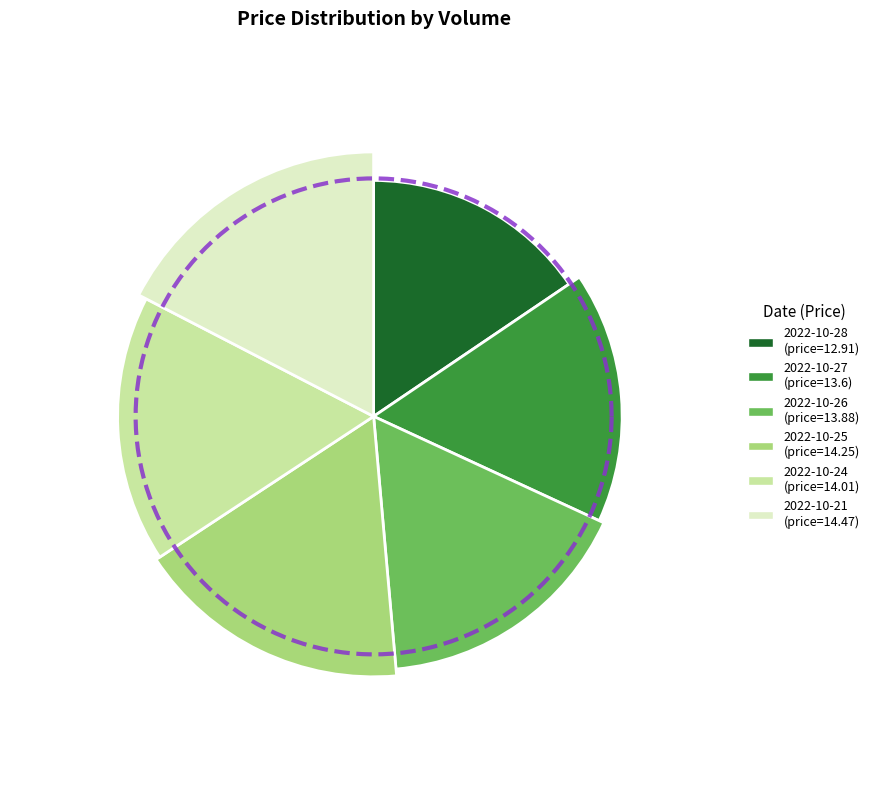

What is the largest slice in the pie chart?

30807